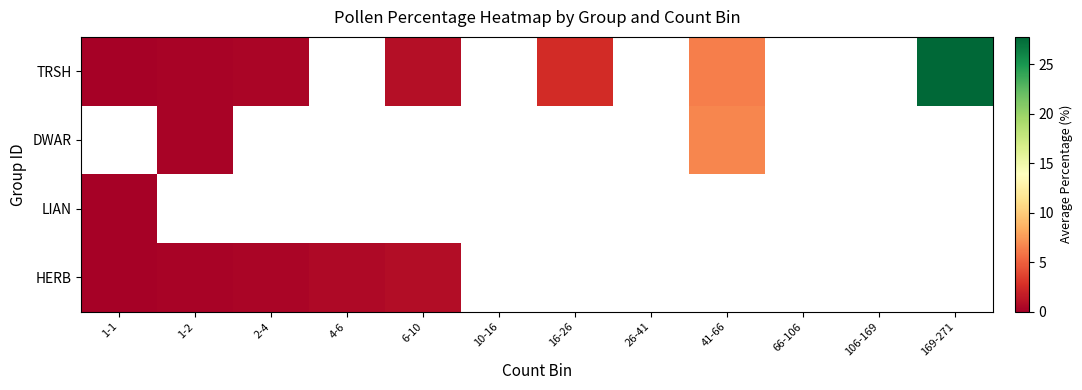

What is the lowest value of the TRSH series?

0.1